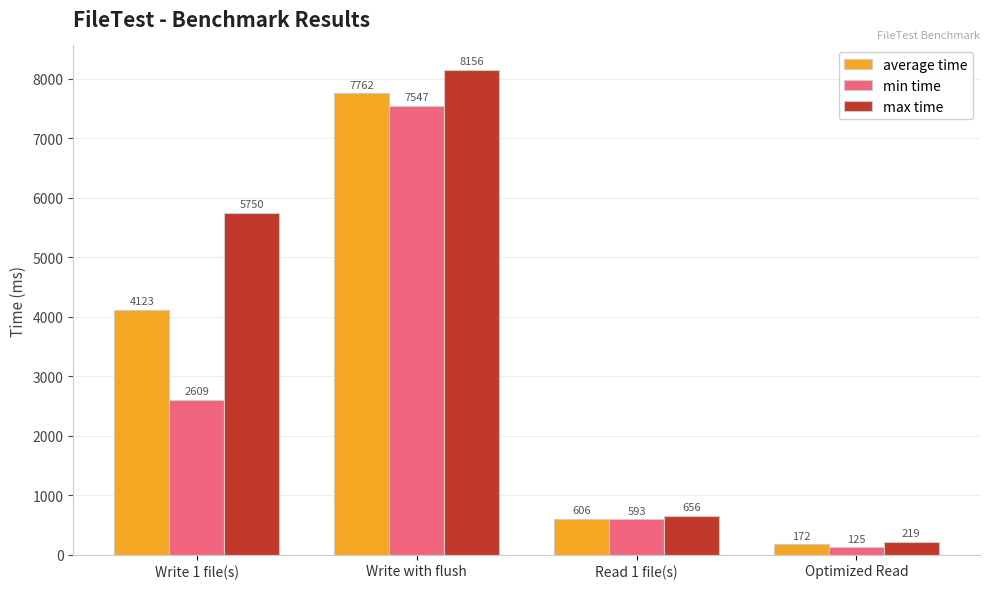

Is the value of min time at Optimized Read greater than the value of max time at Write 1 file(s)?

No